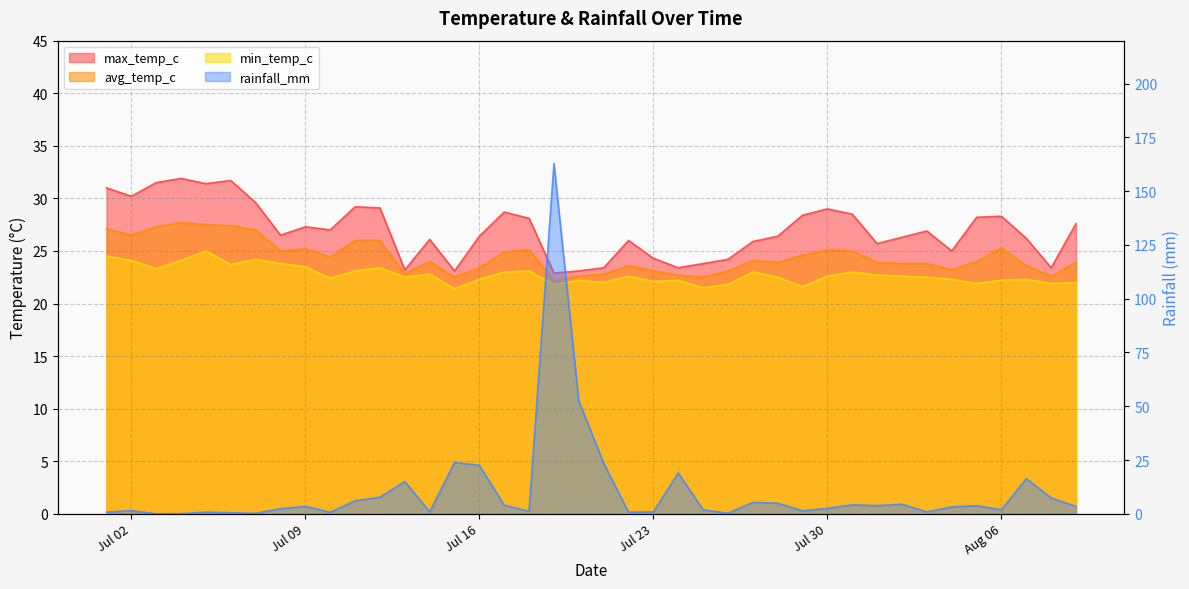

What is the total value across all series at 2024-07-27?

78.3